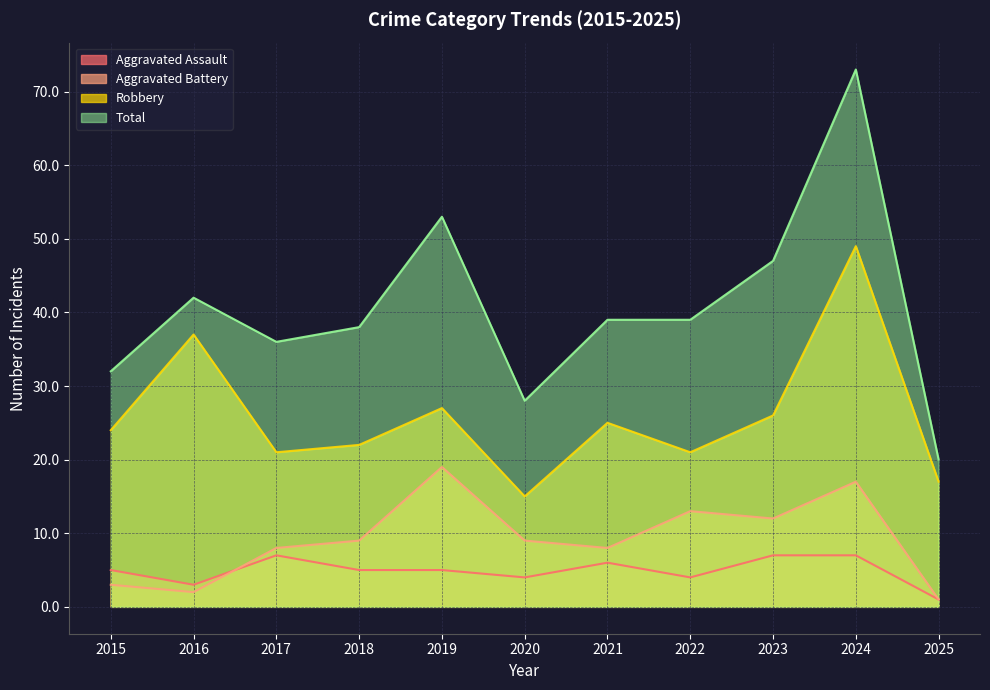

Which series has the largest range (max minus min)?

Total